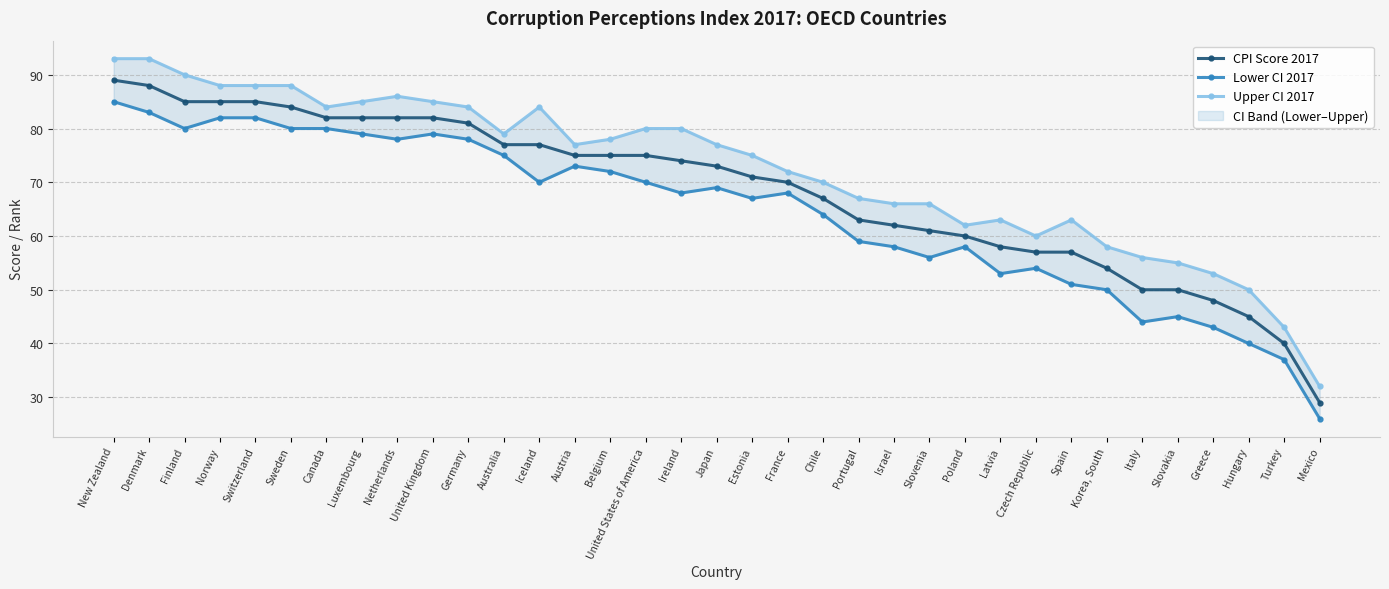

True or false: CPI Score 2017 has a value of 124 at New Zealand.

False